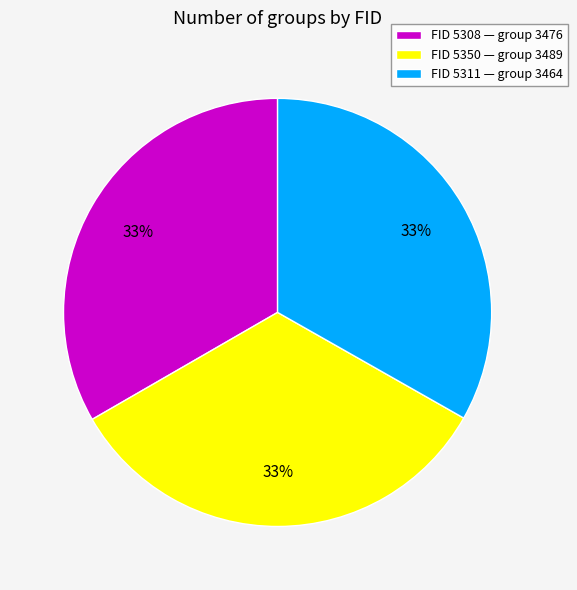

Is it true that FID 5308 — group 3476 is 33% of the pie?

True